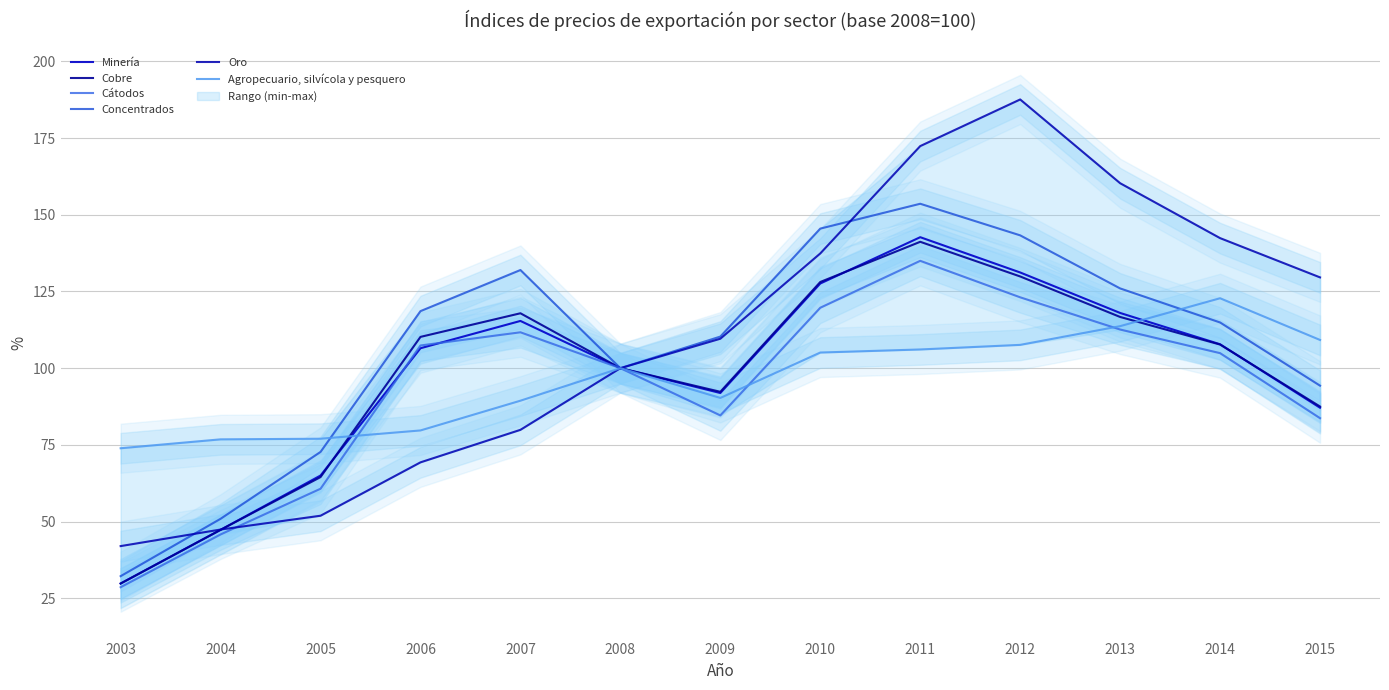

How many lines are shown in the chart?

6